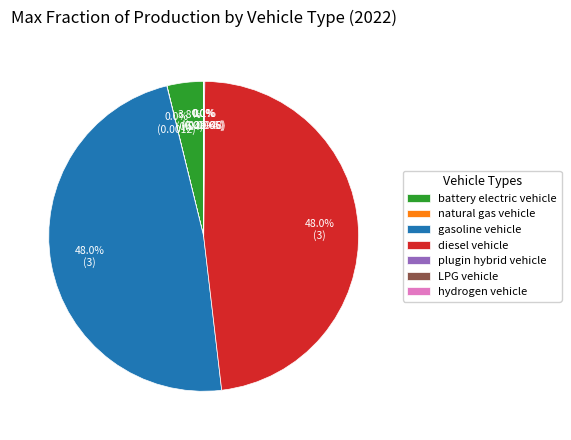

What percentage is NOT represented by battery electric vehicle?

96.2%